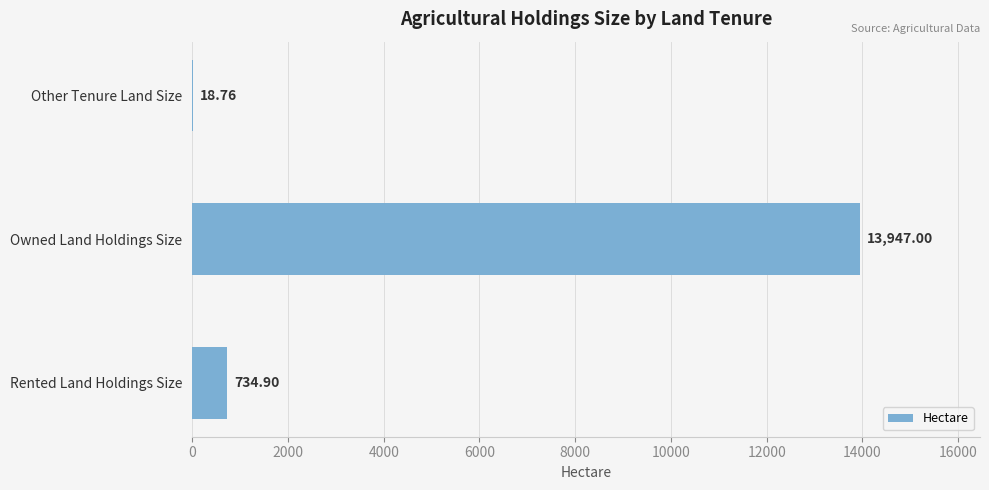

What is the sum of the values at Owned Land Holdings Size and Other Tenure Land Size?

13965.8